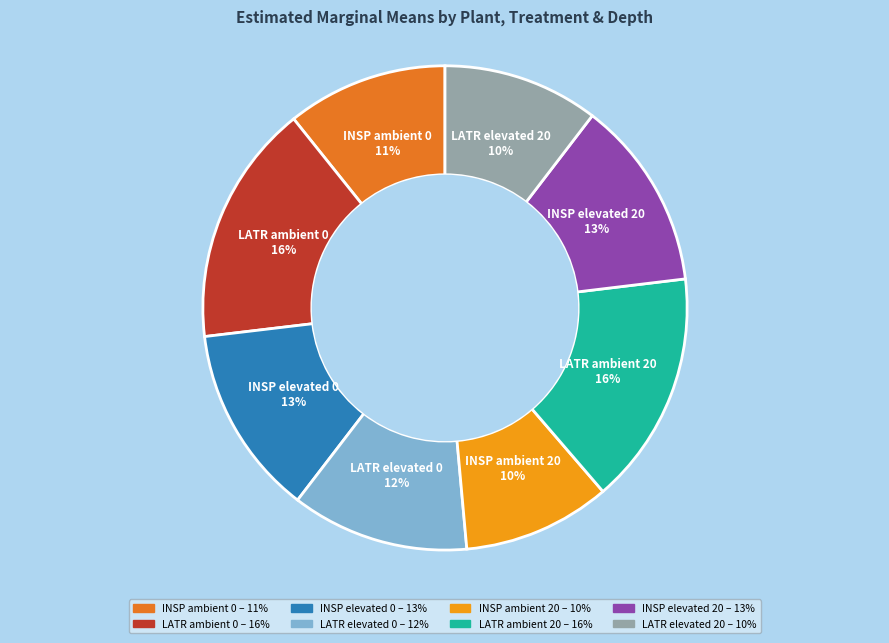

To the nearest percent, what portion does LATR ambient 0 represent?

16%